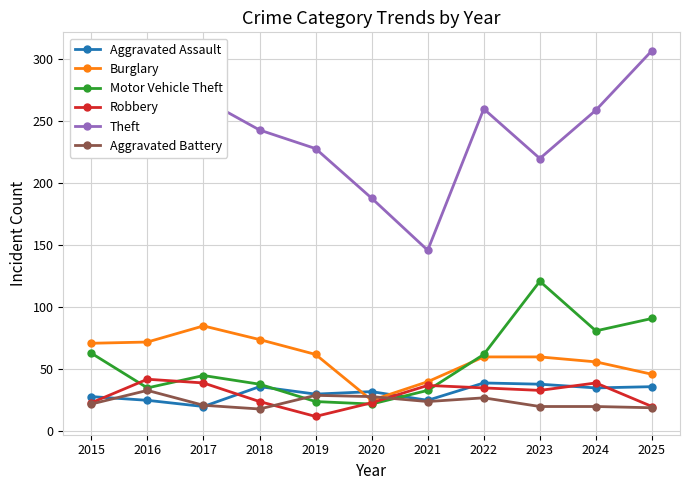

What is the spread (max minus min) of values at 2023?

200